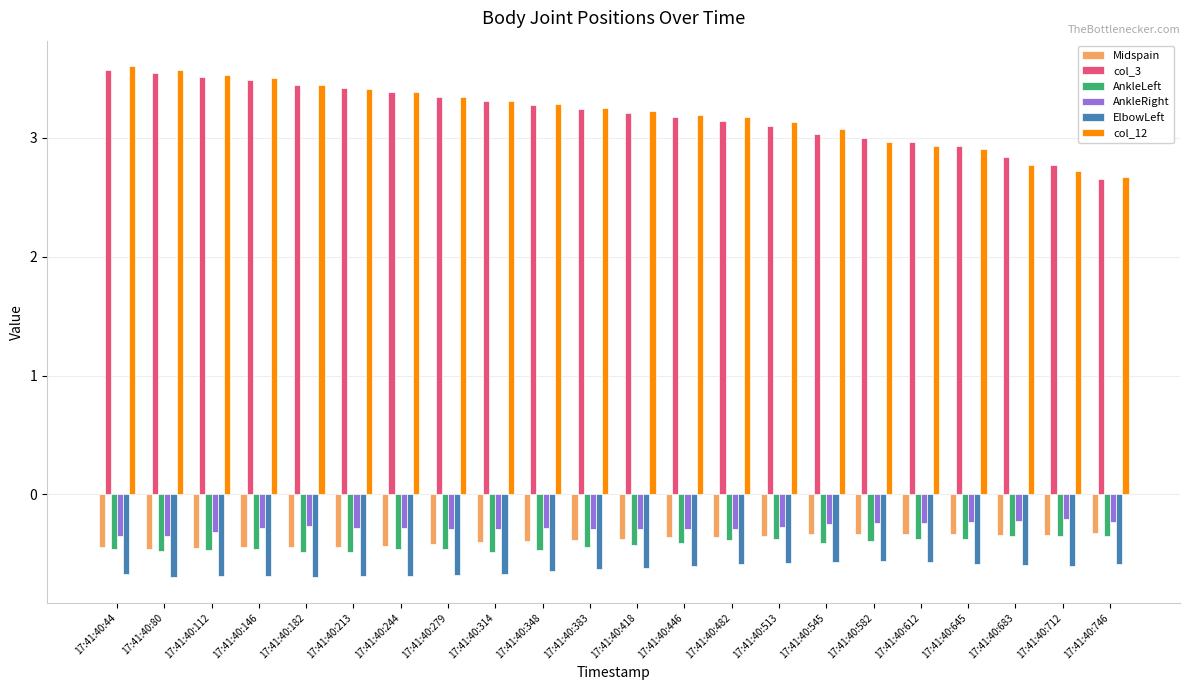

At how many categories does at least one series exceed 2?

22